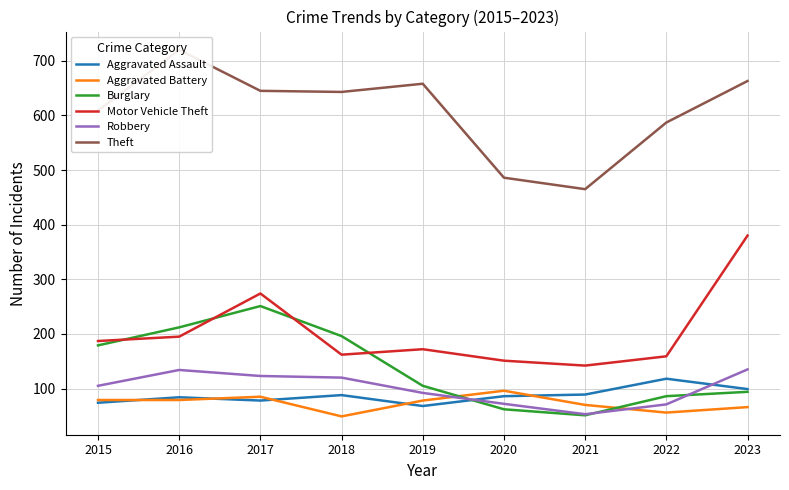

Does the chart have visible grid lines?

Yes